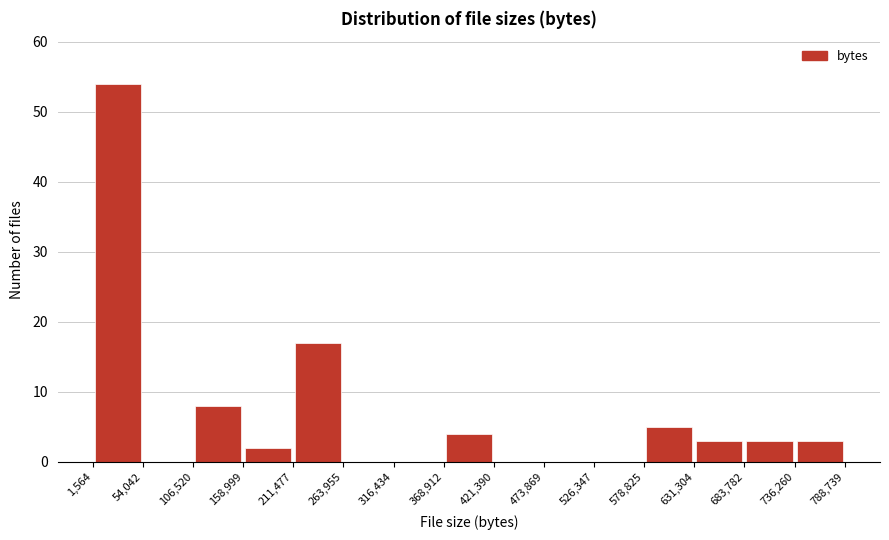

Reading left to right, list every bar in this chart as the range it spans on the x-axis followed by its height. The values are not printed on the chart, so give them approximately, as read against the axis.

1,564 to 54,042: 54
54,042 to 106,520: 0
106,520 to 158,999: 8
158,999 to 211,477: 2
211,477 to 263,955: 17
263,955 to 316,434: 0
316,434 to 368,912: 0
368,912 to 421,390: 4
421,390 to 473,869: 0
473,869 to 526,347: 0
526,347 to 578,825: 0
578,825 to 631,304: 5
631,304 to 683,782: 3
683,782 to 736,260: 3
736,260 to 788,739: 3